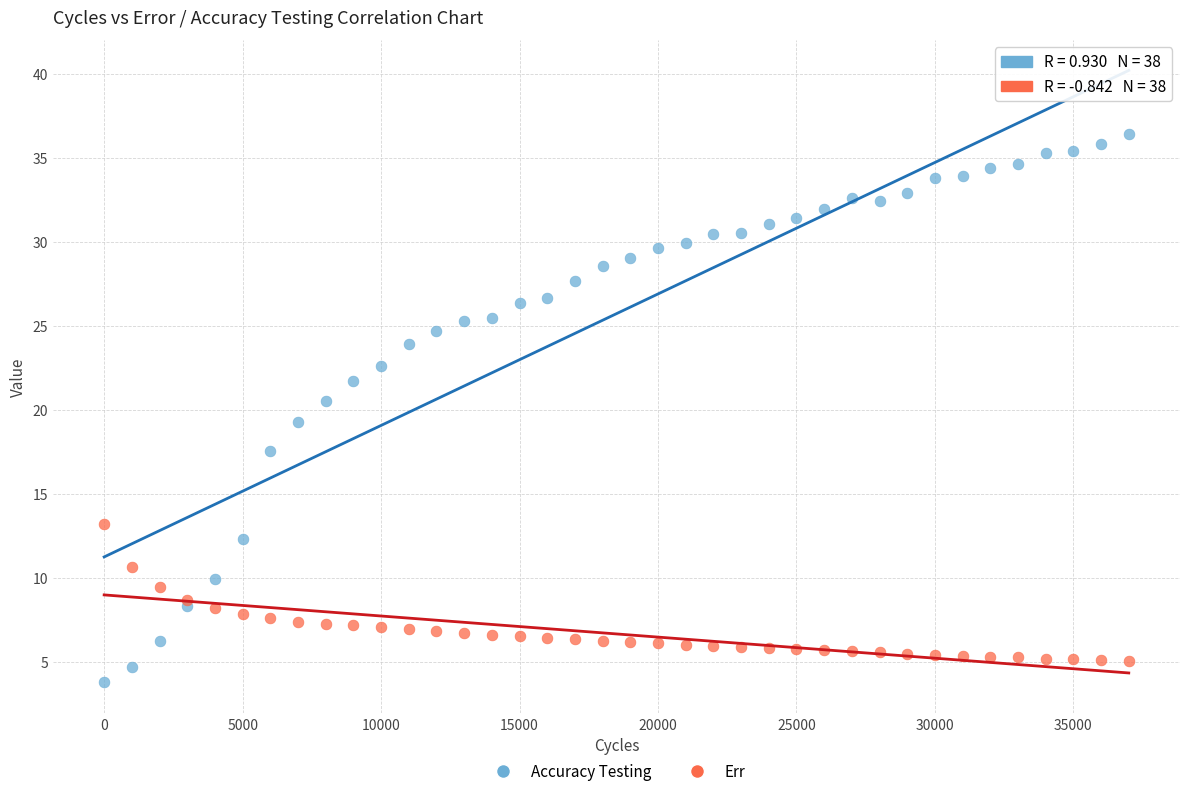

Which series contains the highest Y value?

Accuracy Testing